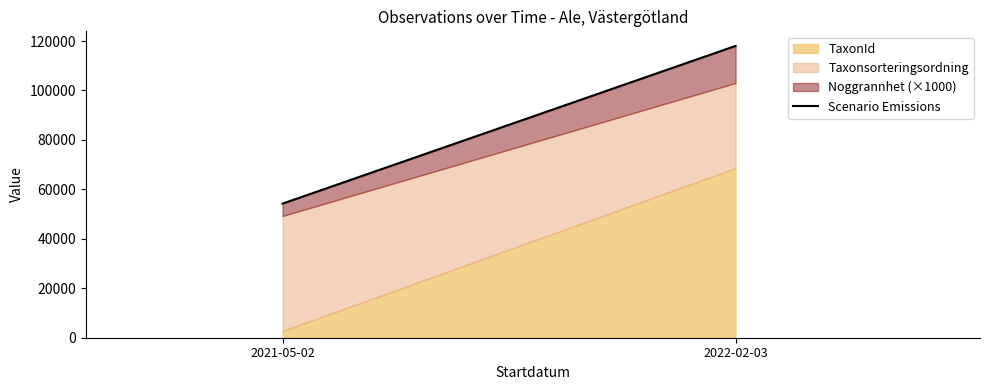

What is the value of the 1st point from the left?

54237.0